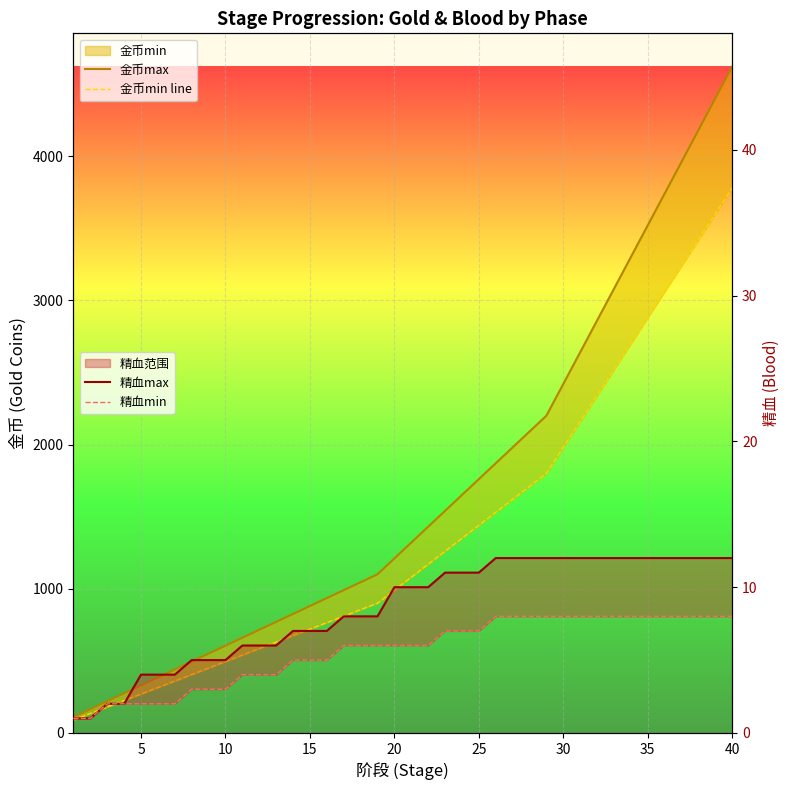

How many values in the 金币min line series are below 1080?

20